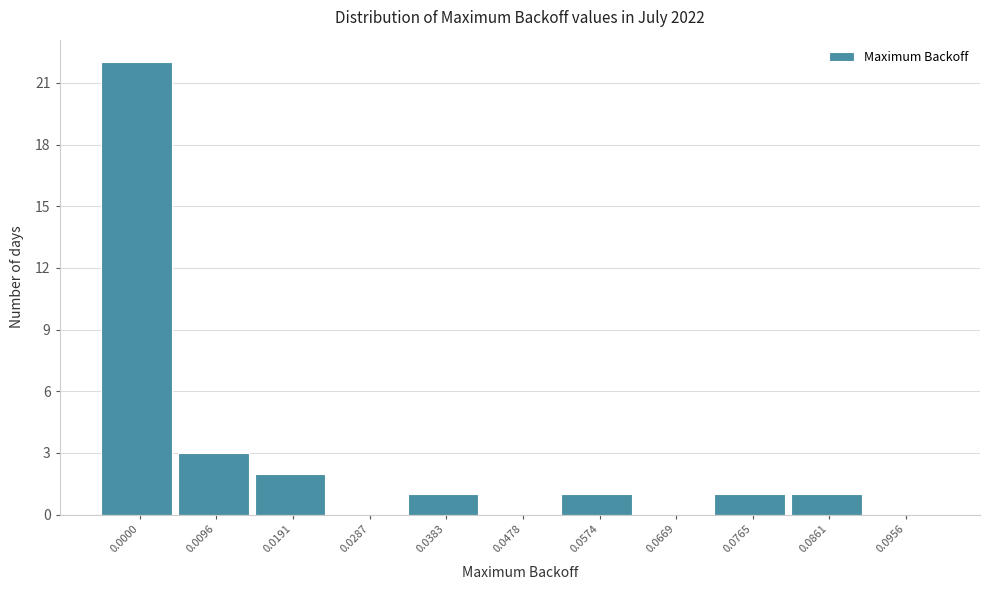

Reading left to right, transcribe all the data shown in this chart.

0.0000=22	0.0096=3	0.0191=2	0.0287=0	0.0383=1	0.0478=0	0.0574=1	0.0669=0	0.0765=1	0.0861=1	0.0956=0